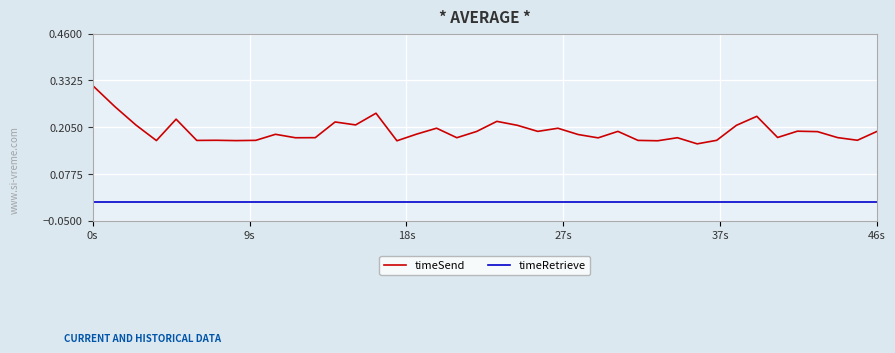

Which series has the largest total across all categories?

timeSend